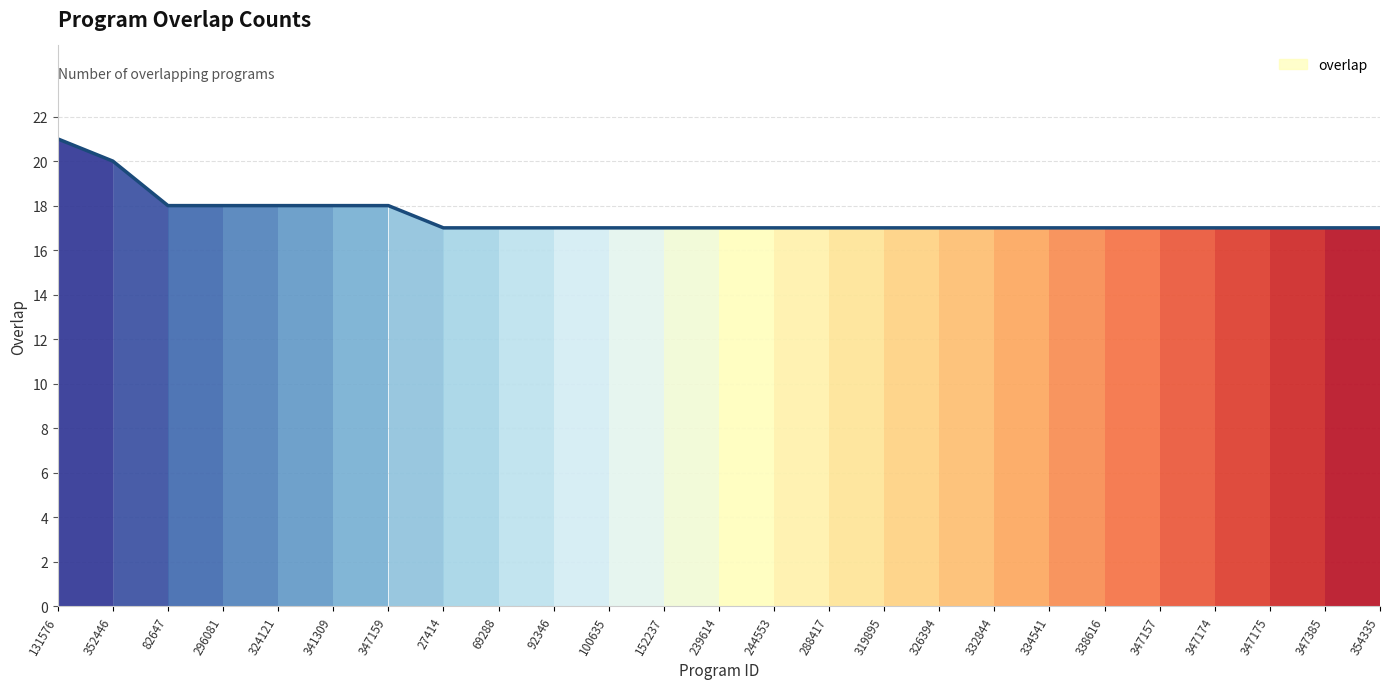

What is the average value?

17